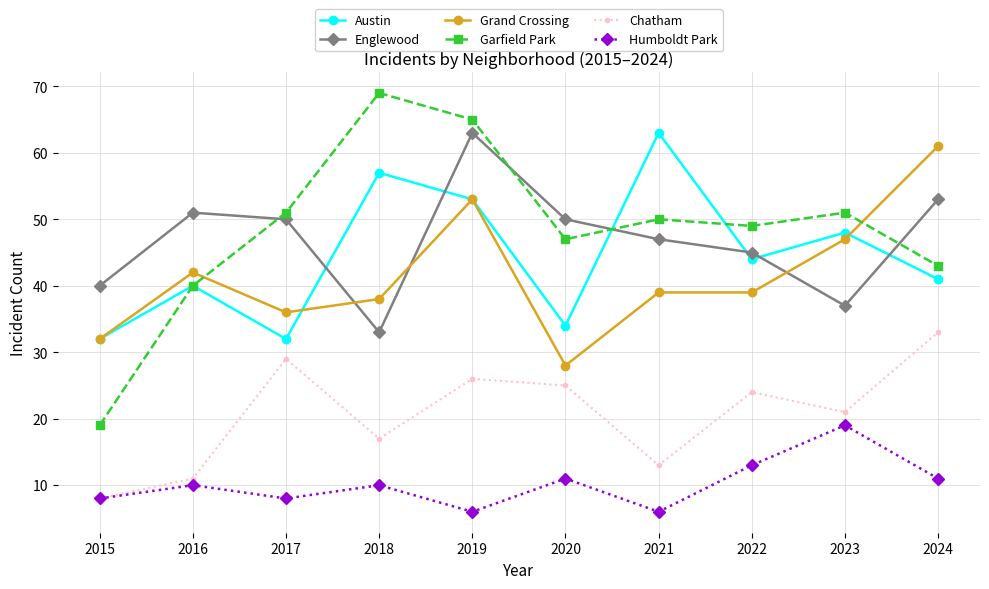

True or false: Chatham has more than 2 points higher than both neighbors.

True